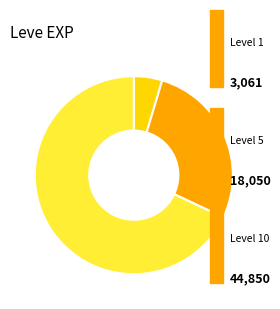

Does any single category account for the majority?

Yes